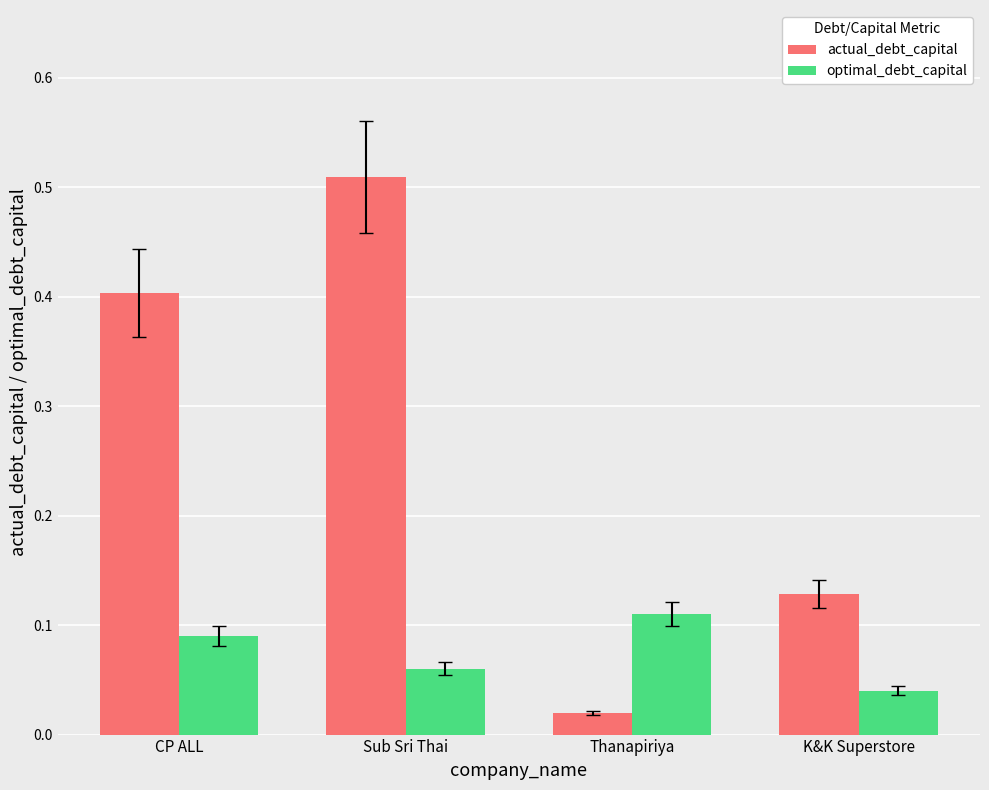

Rank the series at Sub Sri Thai from lowest to highest value.

optimal_debt_capital, actual_debt_capital